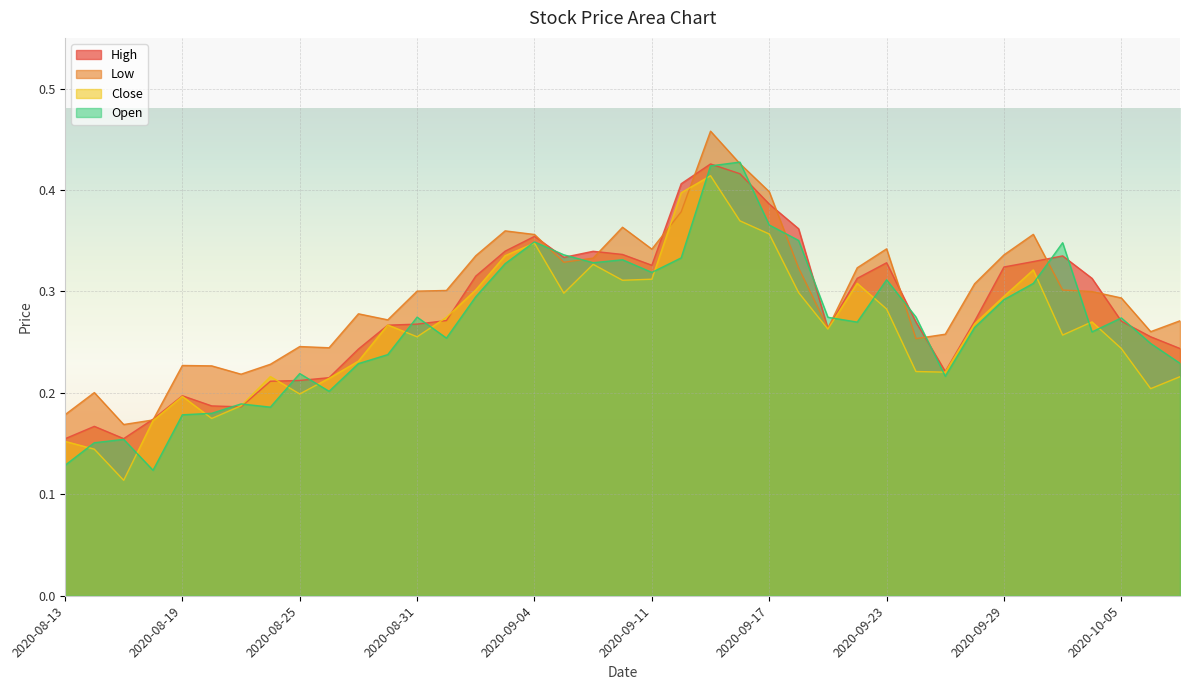

What is the label of the 18th point from the right?

2020-09-14